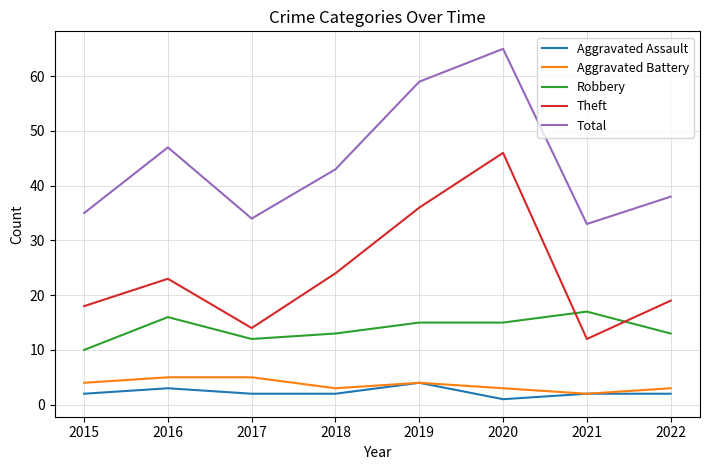

Which category has the highest value across all series?

2020